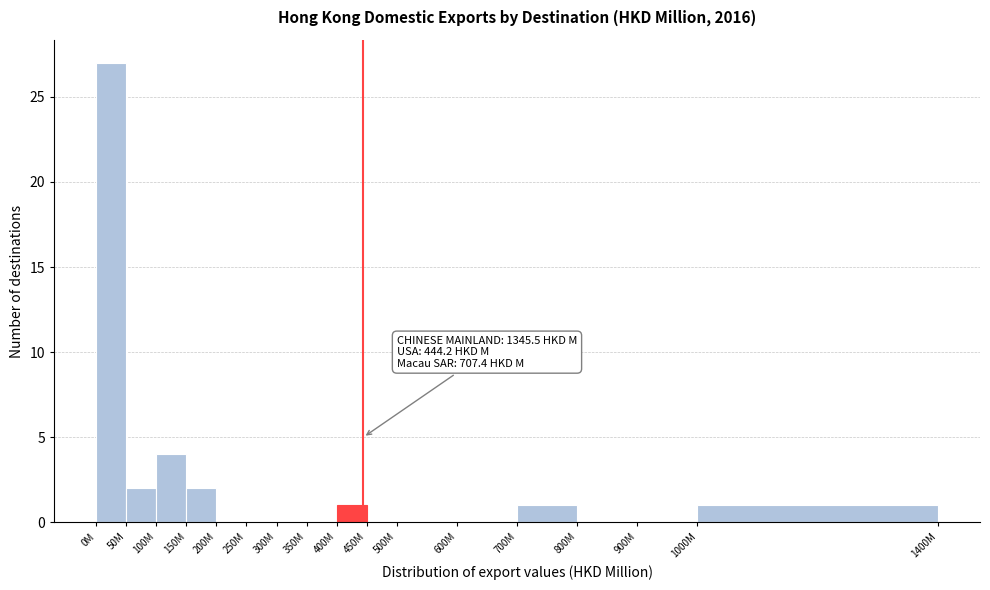

What is the sum of all values?

38